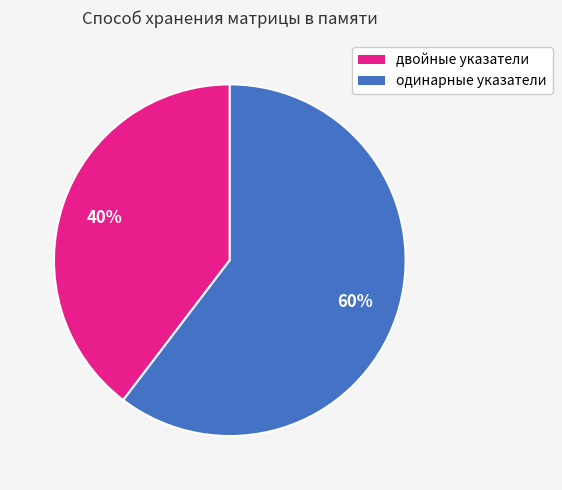

Which has a higher value, двойные указатели or одинарные указатели?

одинарные указатели